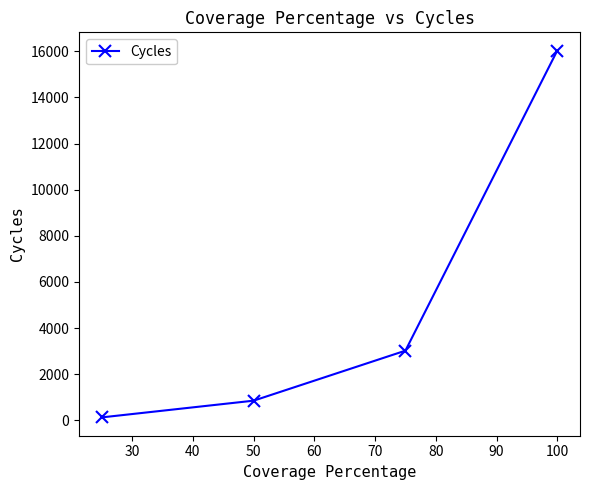

What is the difference between the second highest and minimum values?

2894